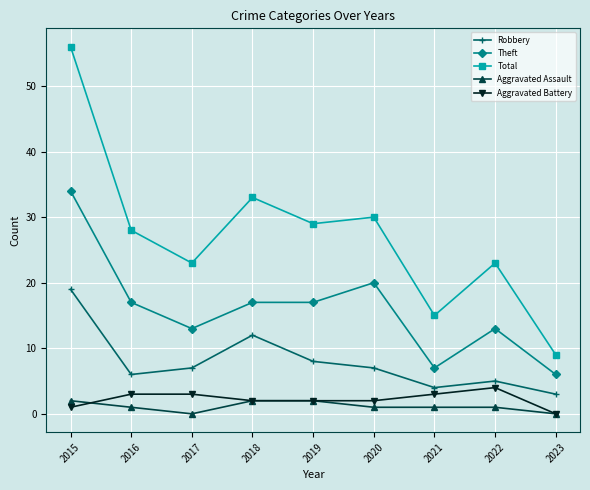

Does the chart have visible grid lines?

Yes